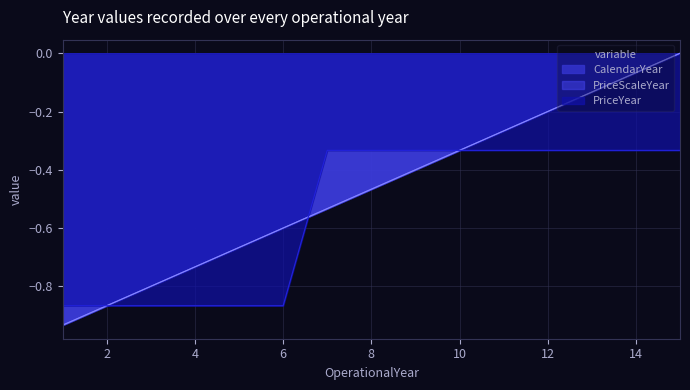

Between 8 and 14, which series saw the biggest shift?

CalendarYear